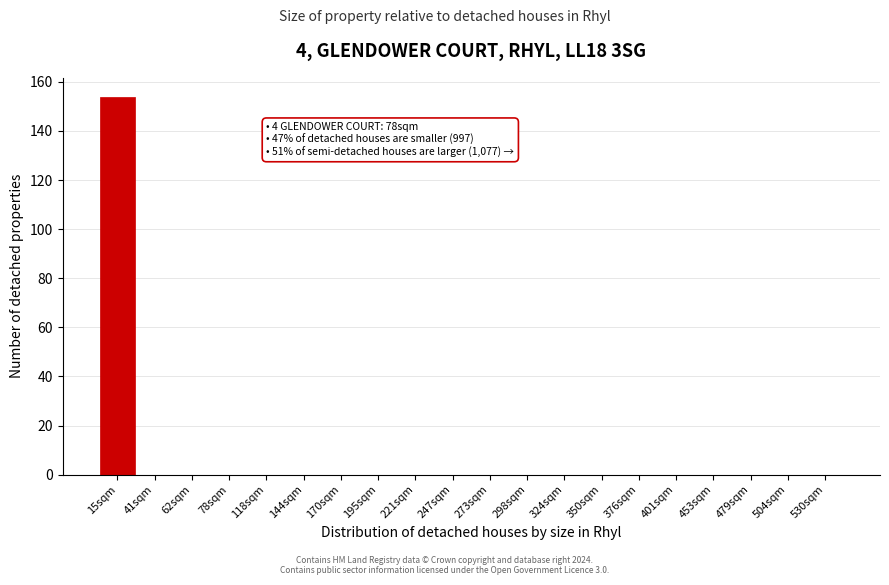

Reading right to left, what are all the values shown in this chart?

530sqm=0	504sqm=0	479sqm=0	453sqm=0	401sqm=0	376sqm=0	350sqm=0	324sqm=0	298sqm=0	273sqm=0	247sqm=0	221sqm=0	195sqm=0	170sqm=0	144sqm=0	118sqm=0	78sqm=0	62sqm=0	41sqm=0	15sqm=154